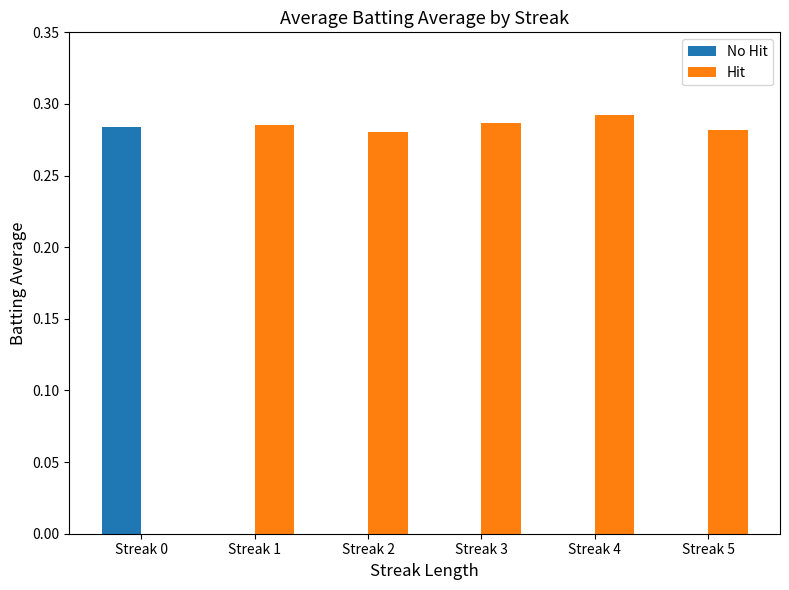

What are all the series names shown in the legend?

No Hit, Hit